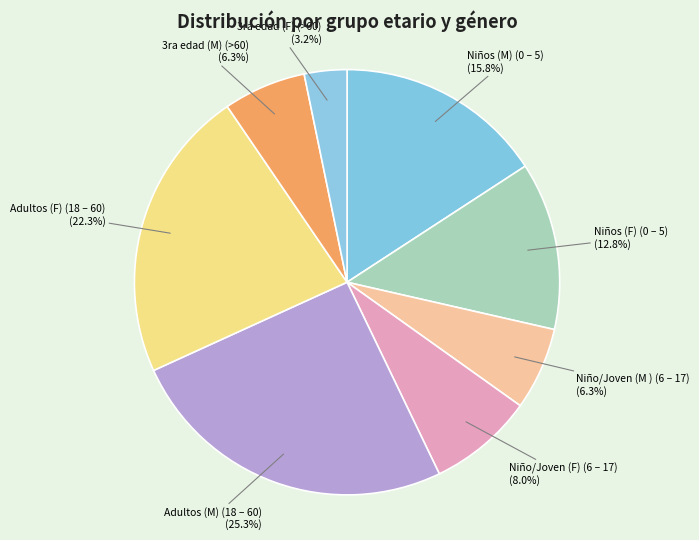

To the nearest percent, what is the combined percentage of Adultos (M) (18 – 60) and 3ra edad (M) (>60)?

32%